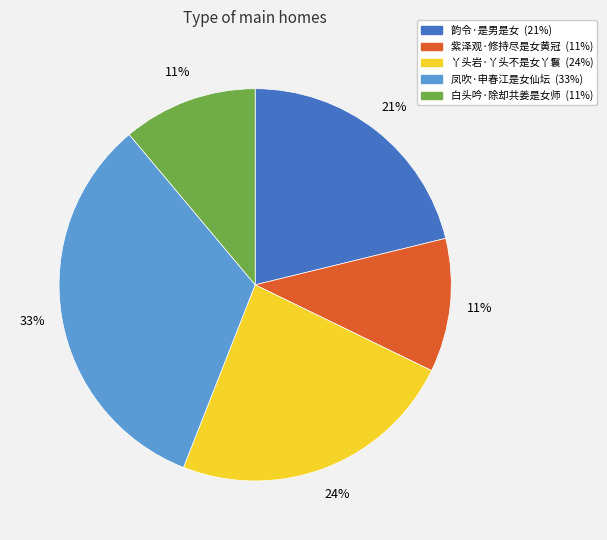

What percentage is the 韵令·是男是女 slice, to the nearest percent?

21%